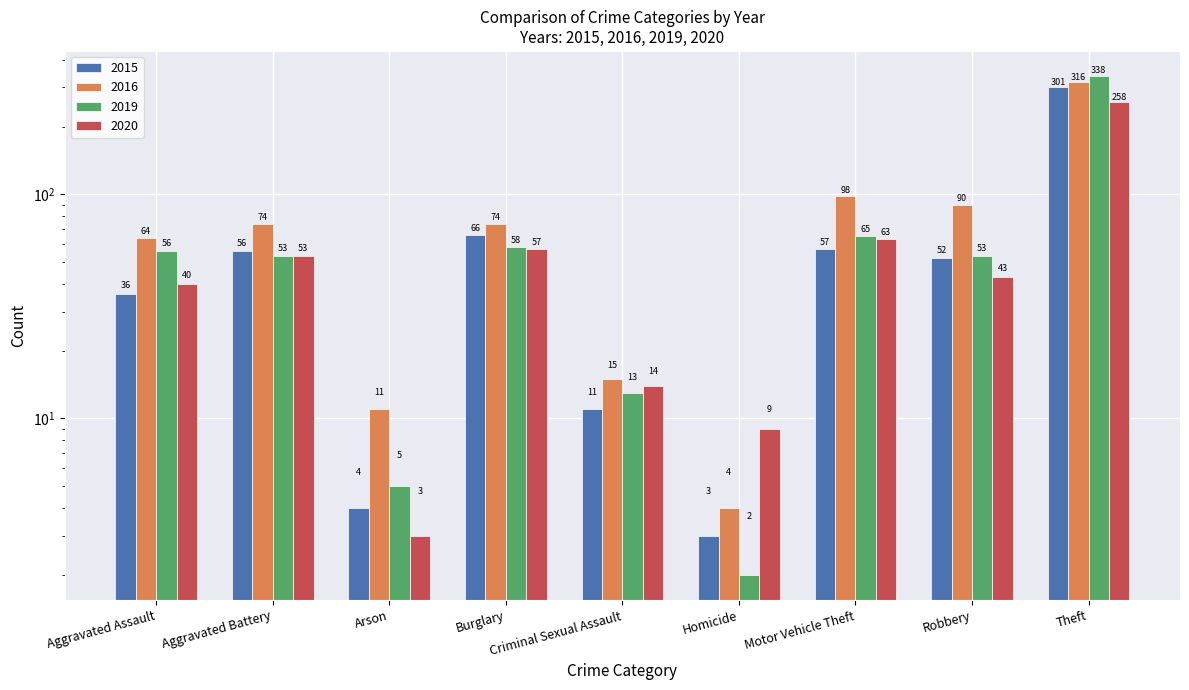

What is the lowest value of the 2016 series?

4